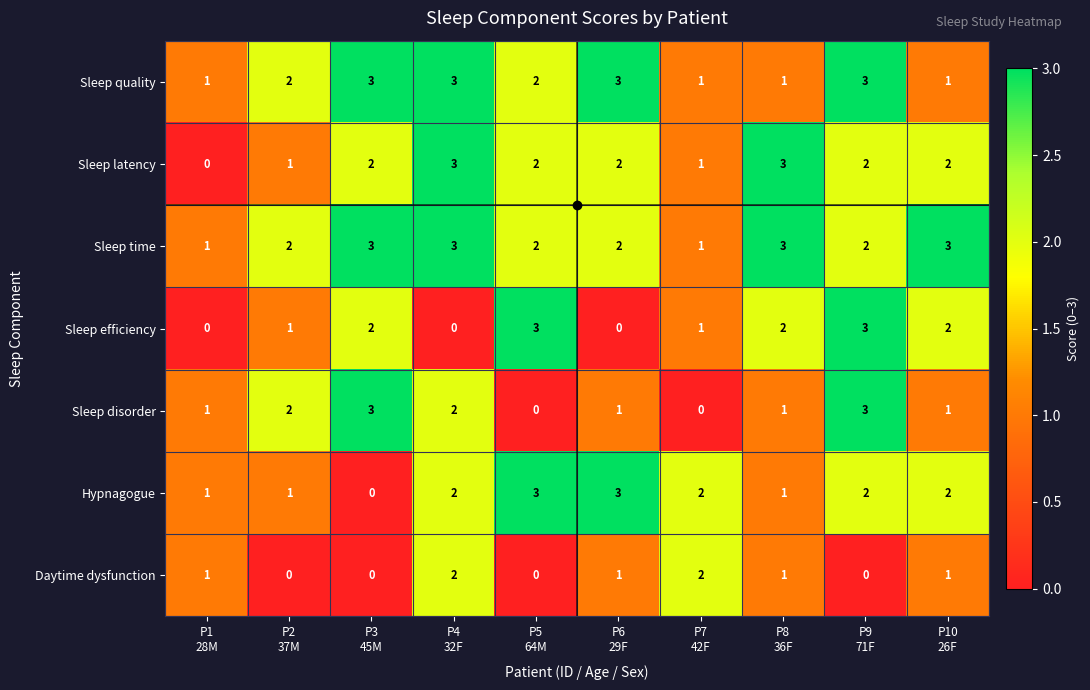

What is the maximum value shown in the chart?

3